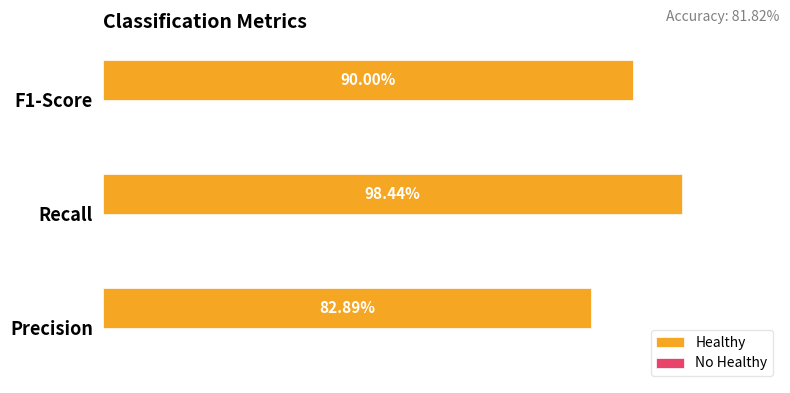

Does the chart contain any negative values?

No